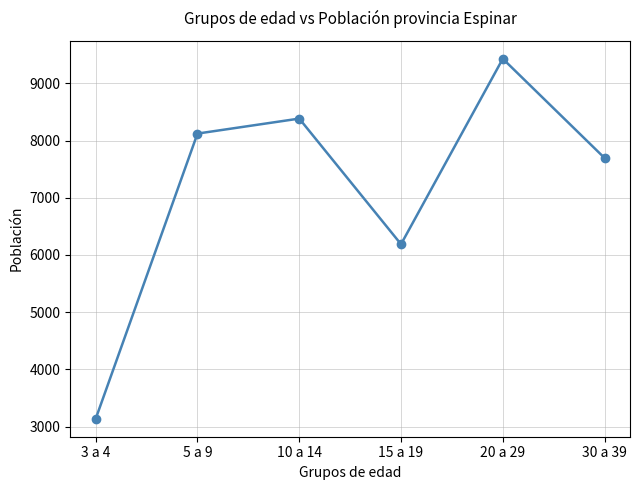

What value does the data have at 30 a 39?

7695